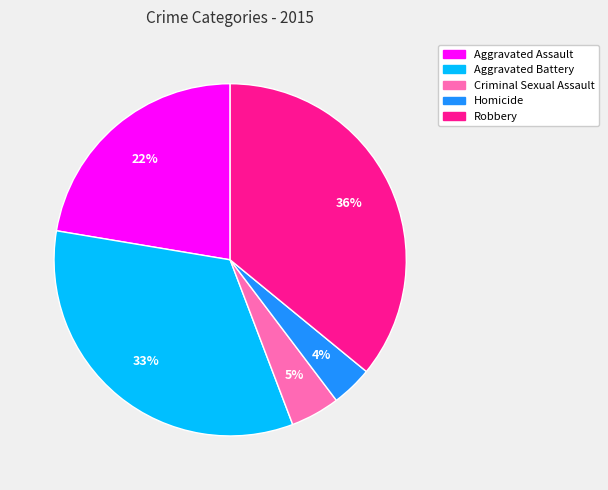

Which has a higher value, Aggravated Battery or Criminal Sexual Assault?

Aggravated Battery